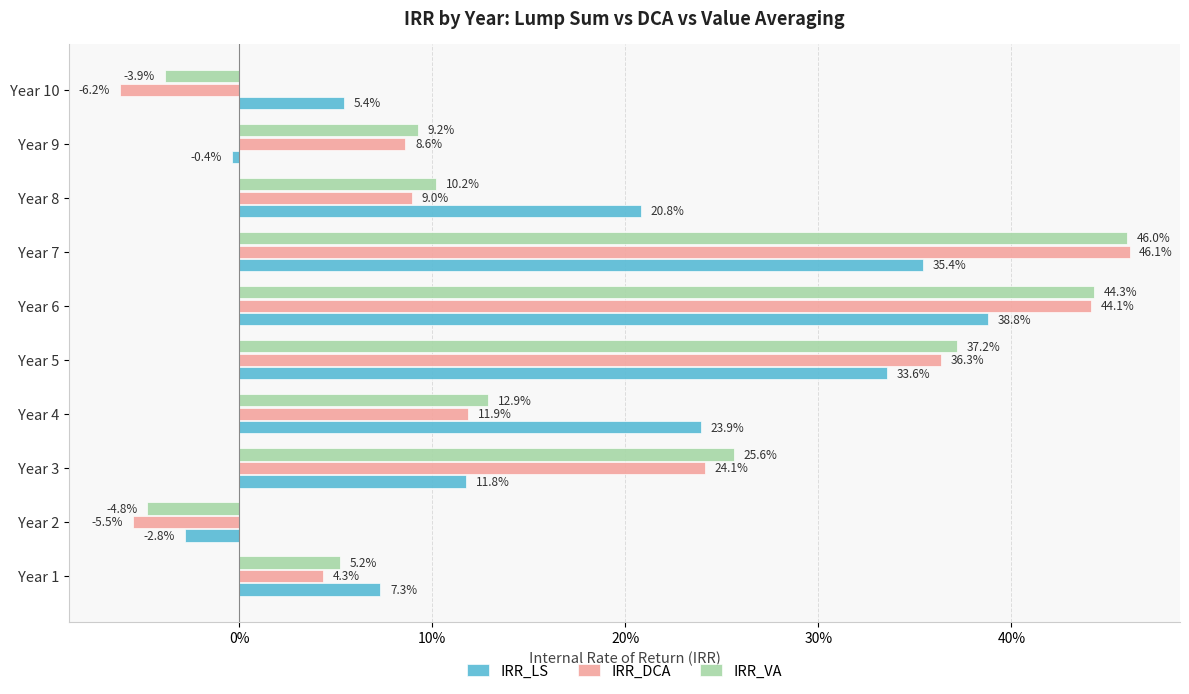

What are all the series names shown in the legend?

IRR_LS, IRR_DCA, IRR_VA